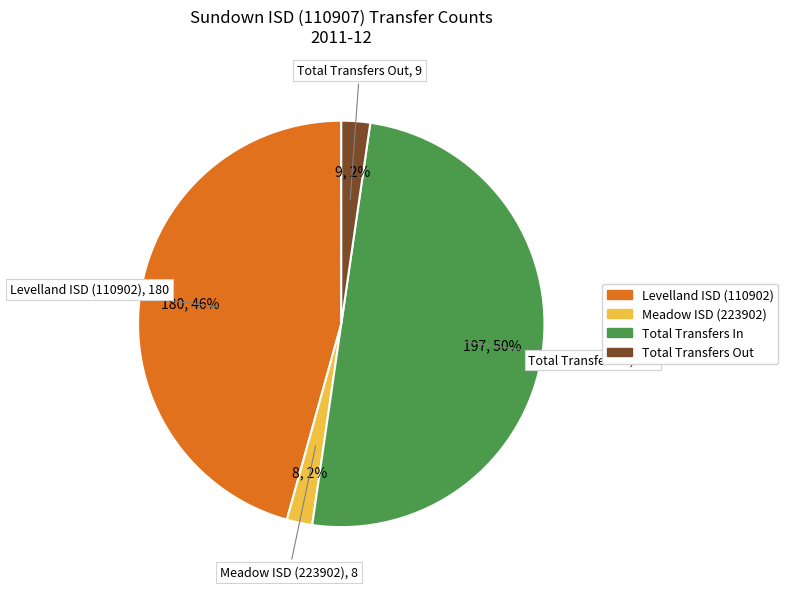

Does Levelland ISD (110902) represent more than half of the total?

No